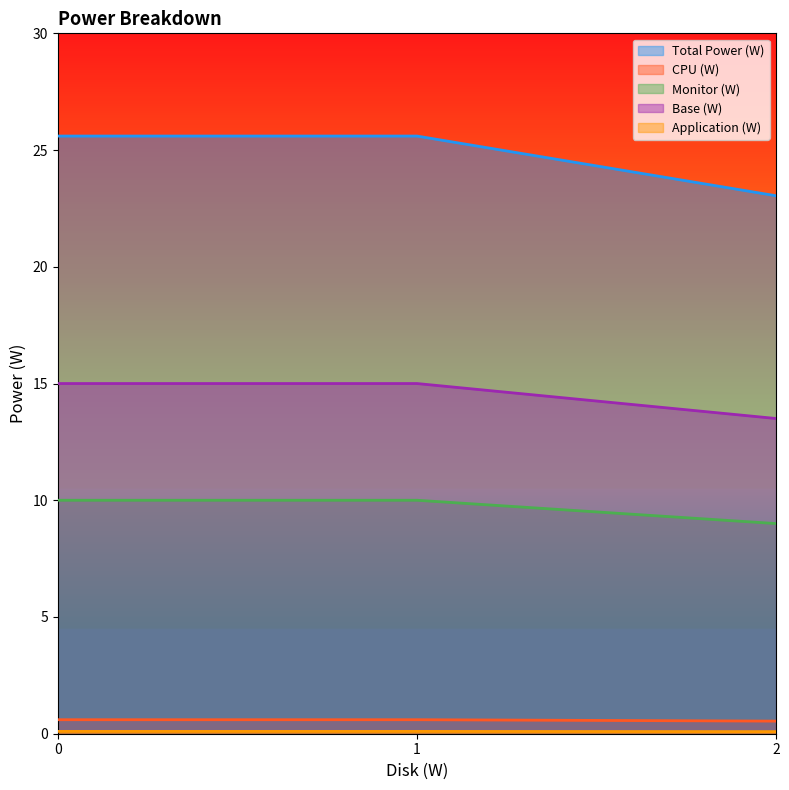

Is the value of Monitor (W) at 2 greater than the value of Total Power (W) at 1?

No